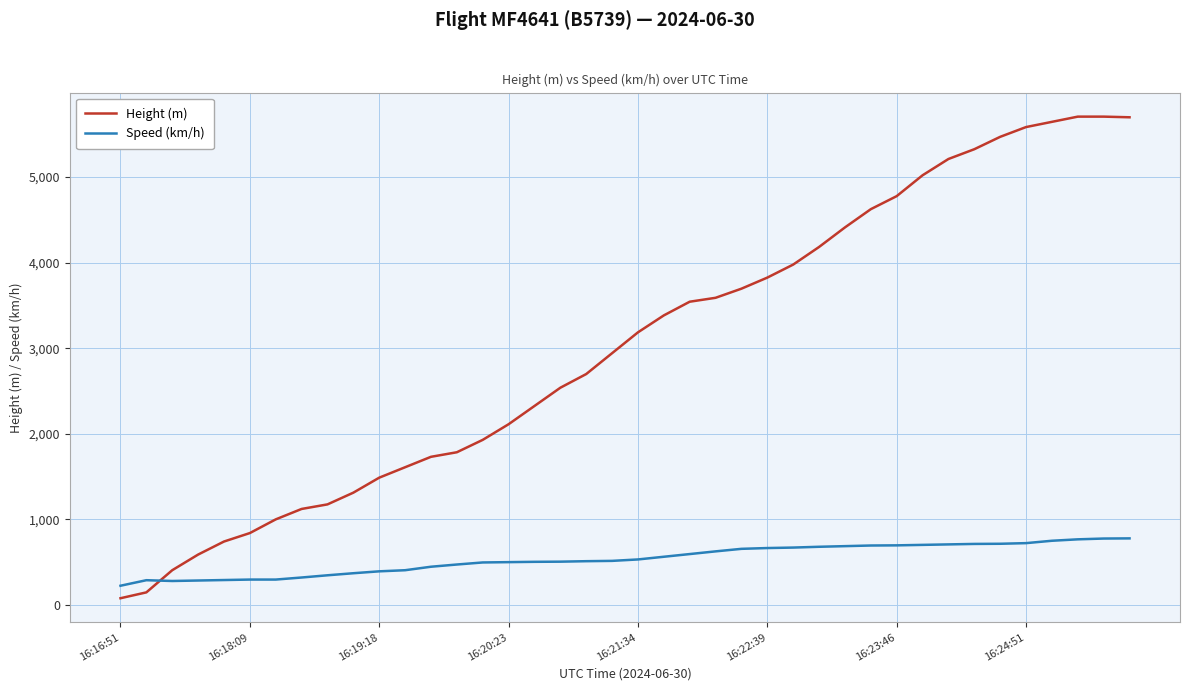

How many lines are shown in the chart?

2